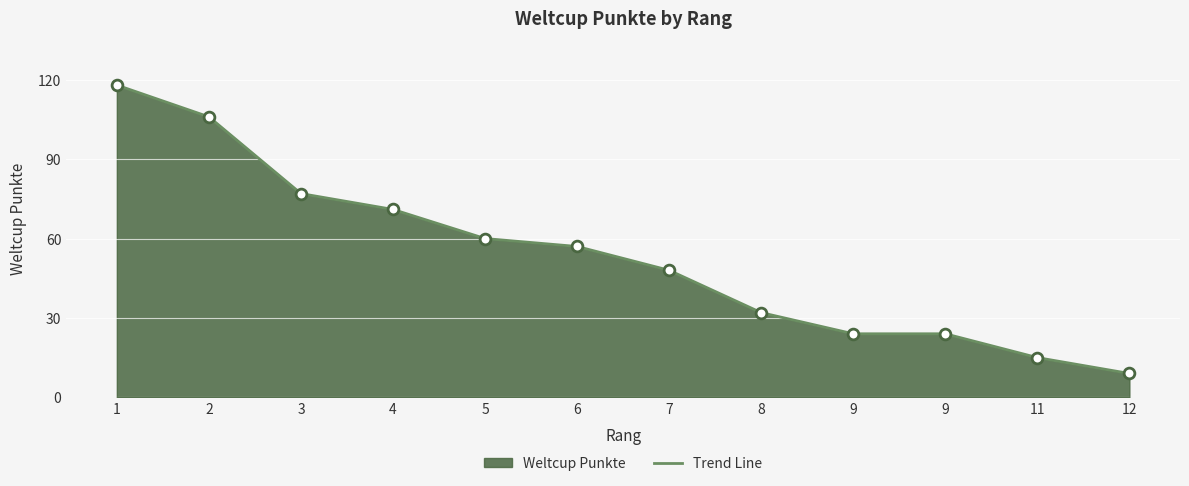

What is the change in value from 3 to 7?

-29